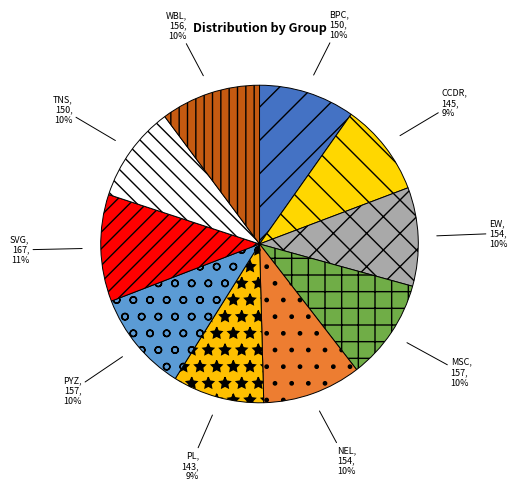

Does SVG account for over 50% of the chart?

No